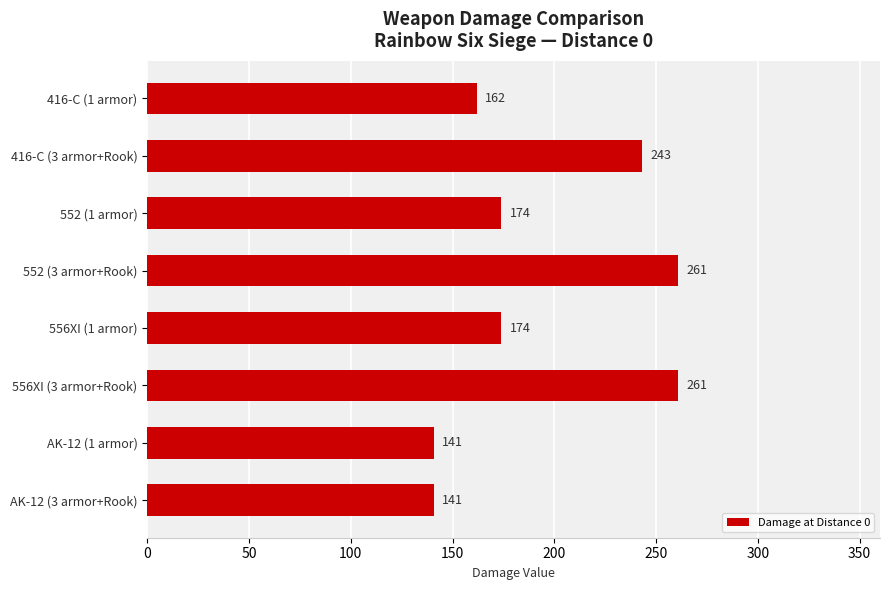

What is the minimum value shown in the chart?

141